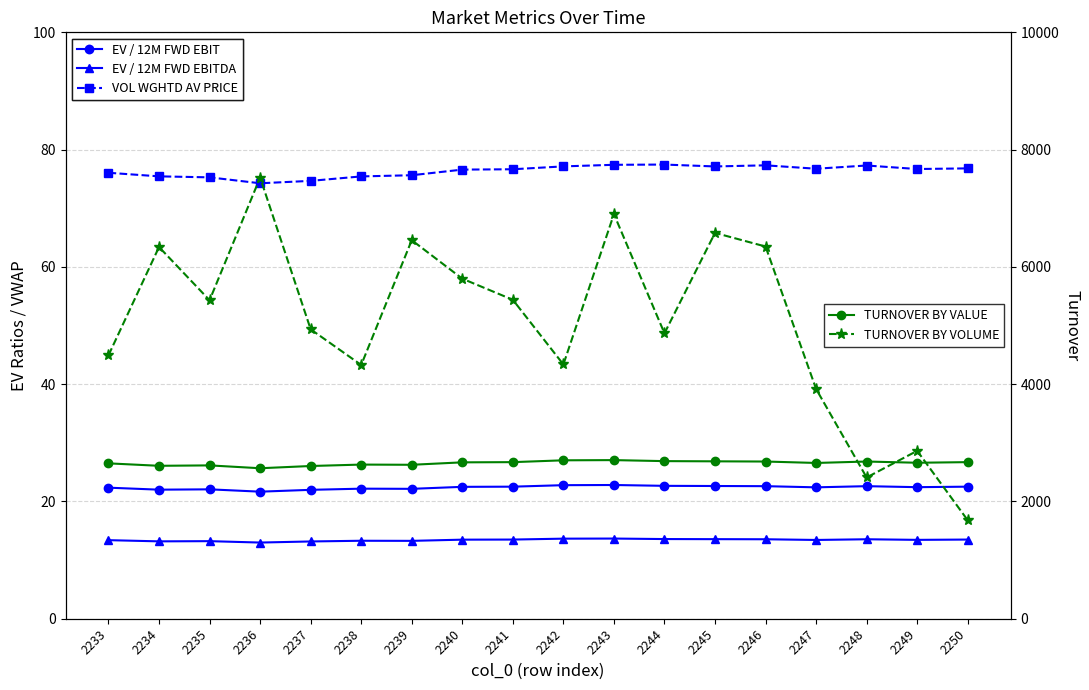

What is the difference between the second highest and second lowest values in the TURNOVER BY VALUE series?

97.1